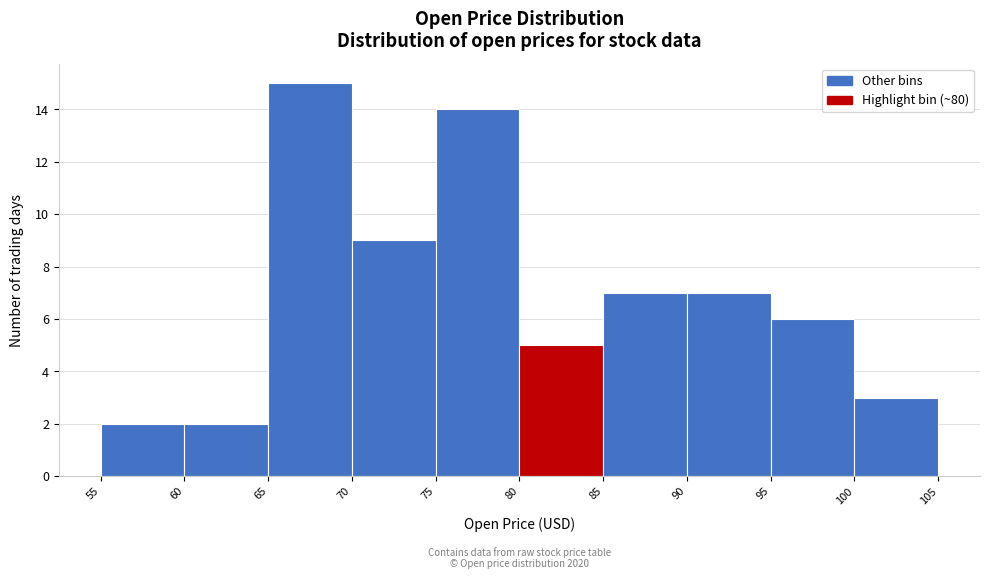

Over which range of the x-axis is the bar tallest?

65 to 70